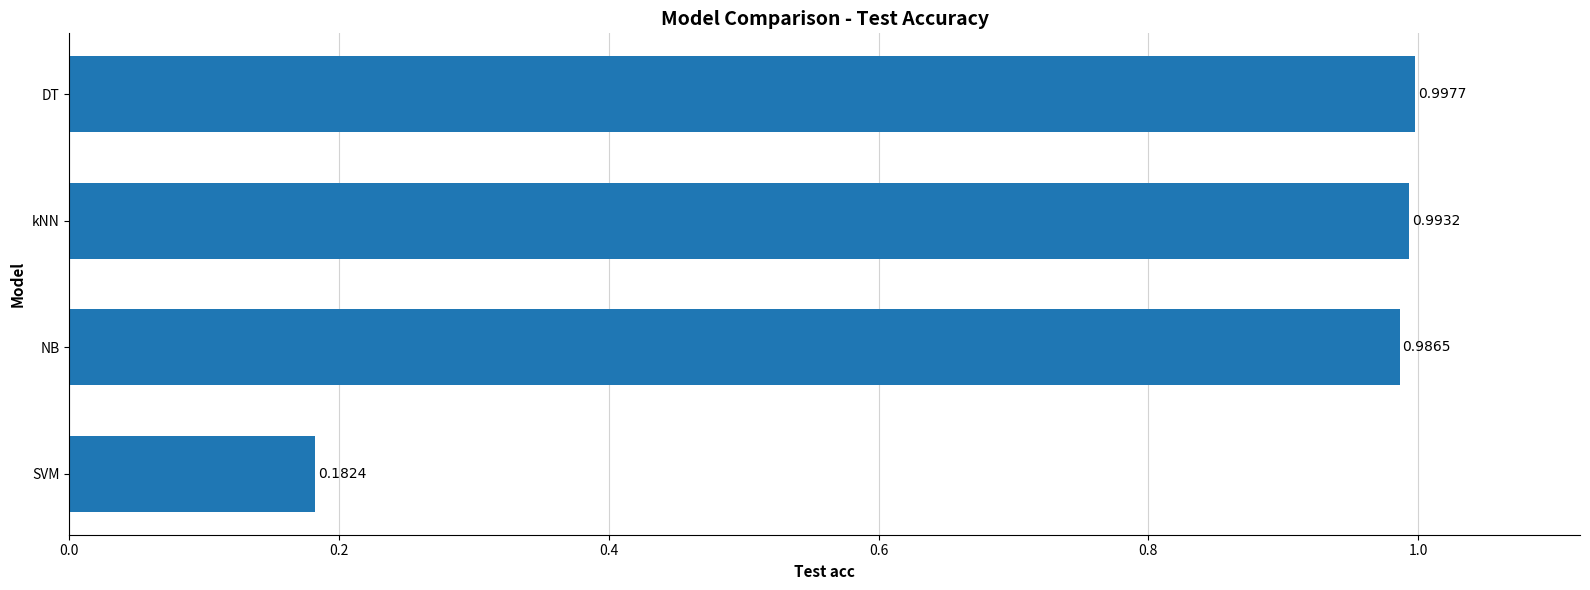

Which category has the lowest value across all series?

SVM